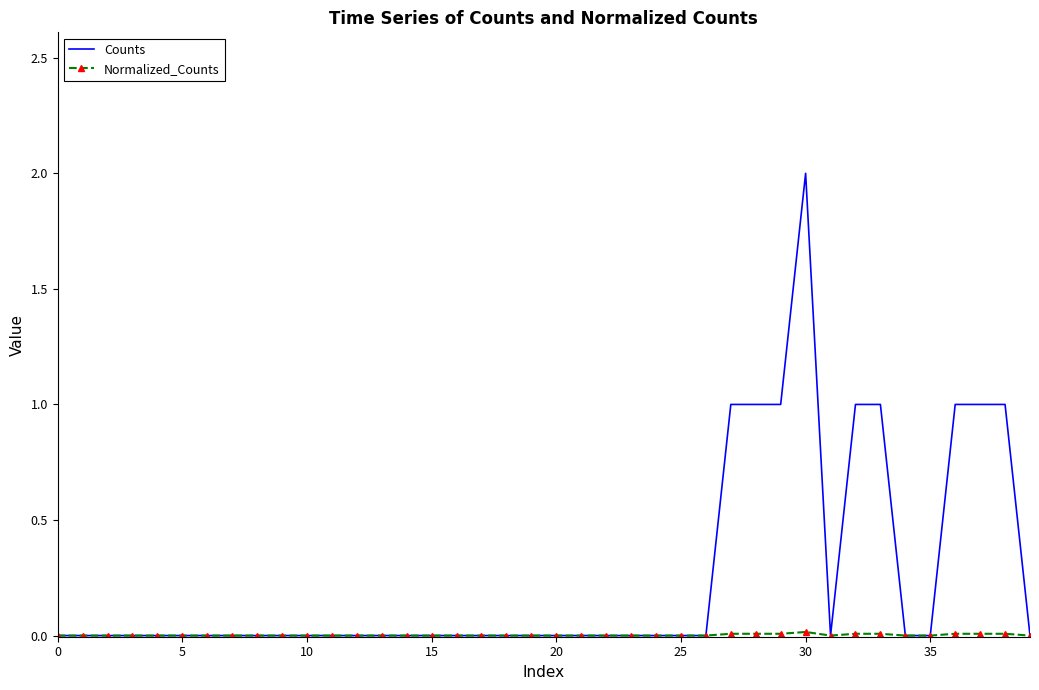

Which series has the largest range (max minus min)?

Counts